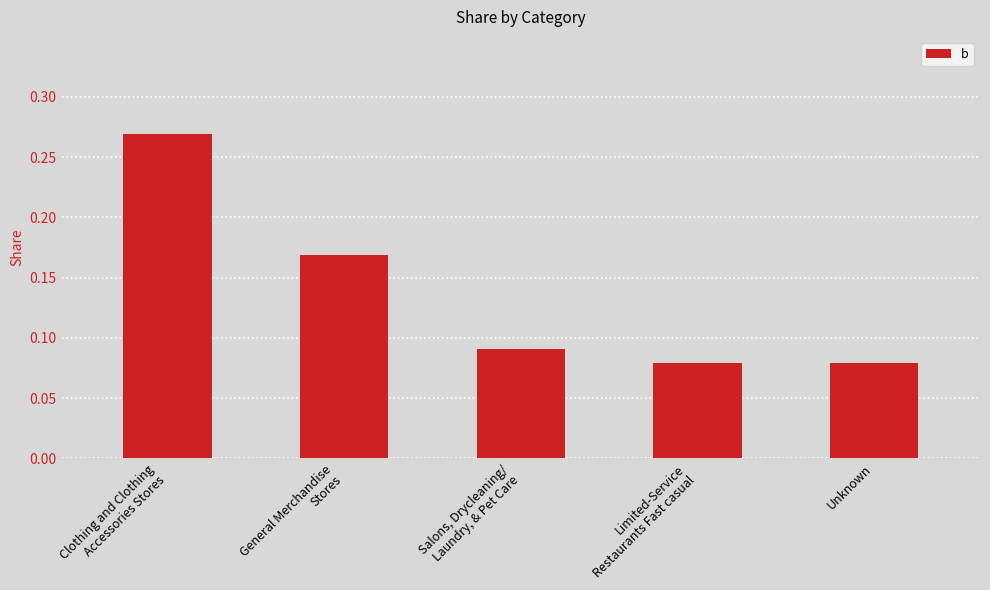

List the labels in order of value, largest first.

Clothing and Clothing
Accessories Stores, General Merchandise
Stores, Salons, Drycleaning/
Laundry, & Pet Care, Limited-Service
Restaurants Fast casual, Unknown